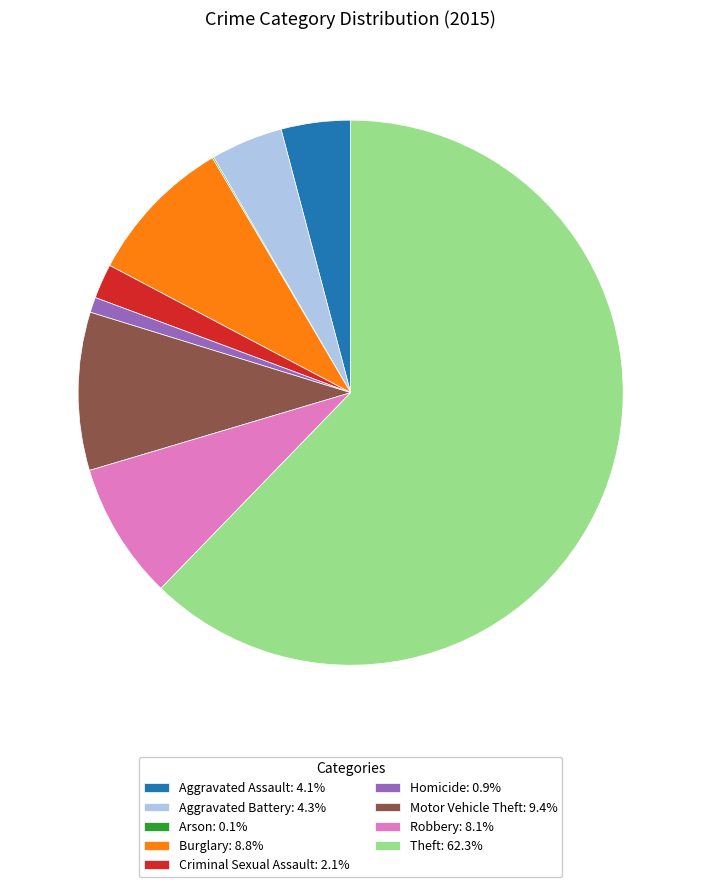

What is the ratio of the value at Aggravated Assault: 4.1% to the value at Criminal Sexual Assault: 2.1%?

2.0